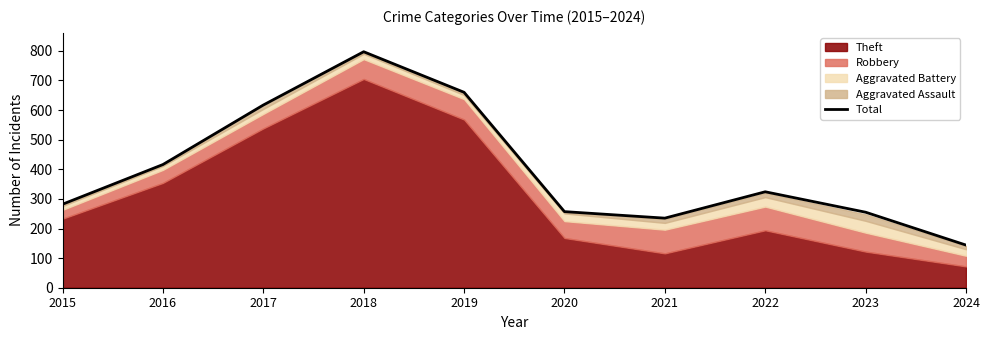

What value does the data have at 2015, to the nearest 50?

300